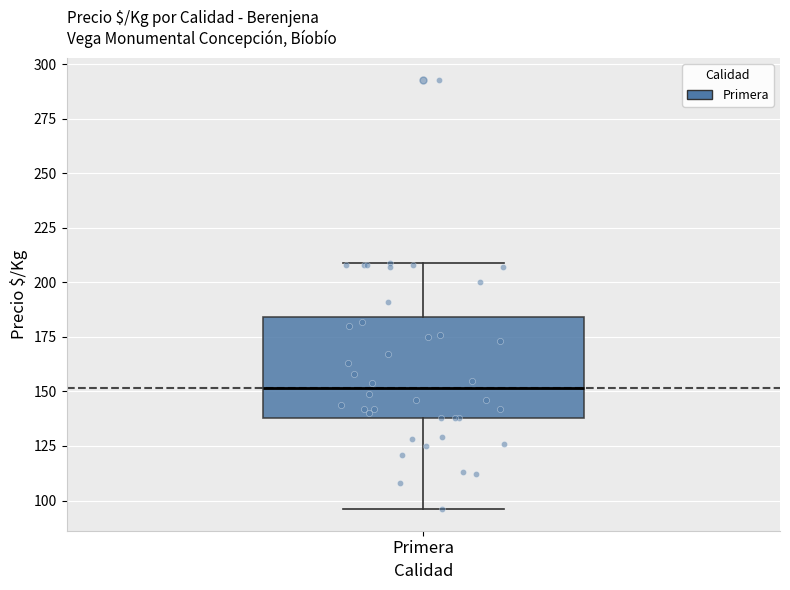

Read this box plot against the y-axis: the position of the median line, the range covered by the box, and the ends of both whiskers. The values are not printed on the chart, so give them approximately, as read against the axis.

median 150, box 140 to 185, whiskers 95 to 210